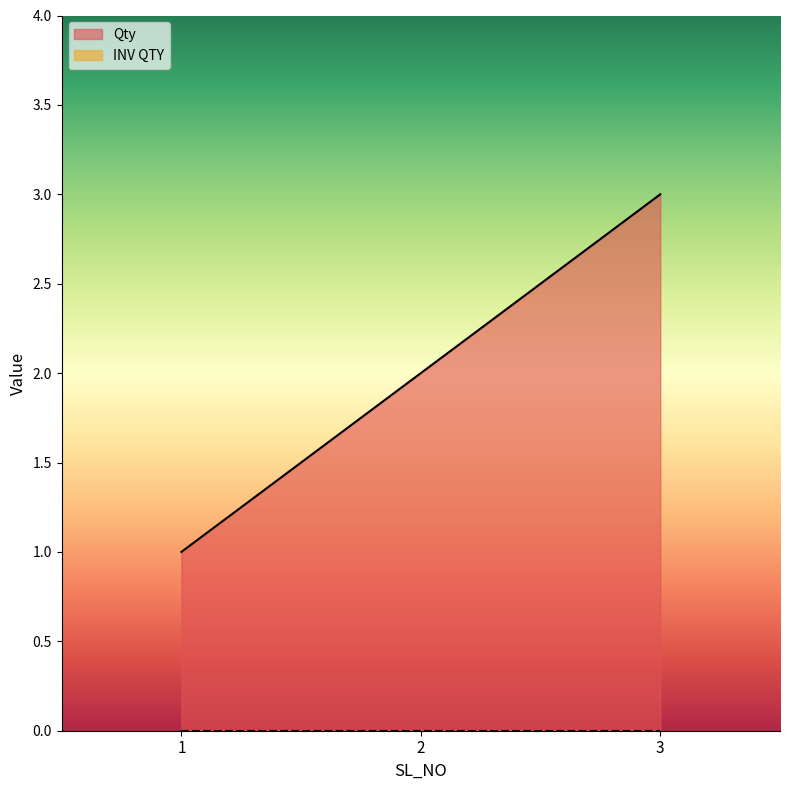

Does the chart have visible grid lines?

No